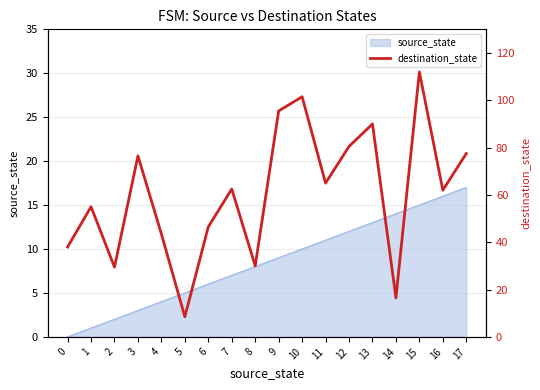

Where does the data first go above 62?

3